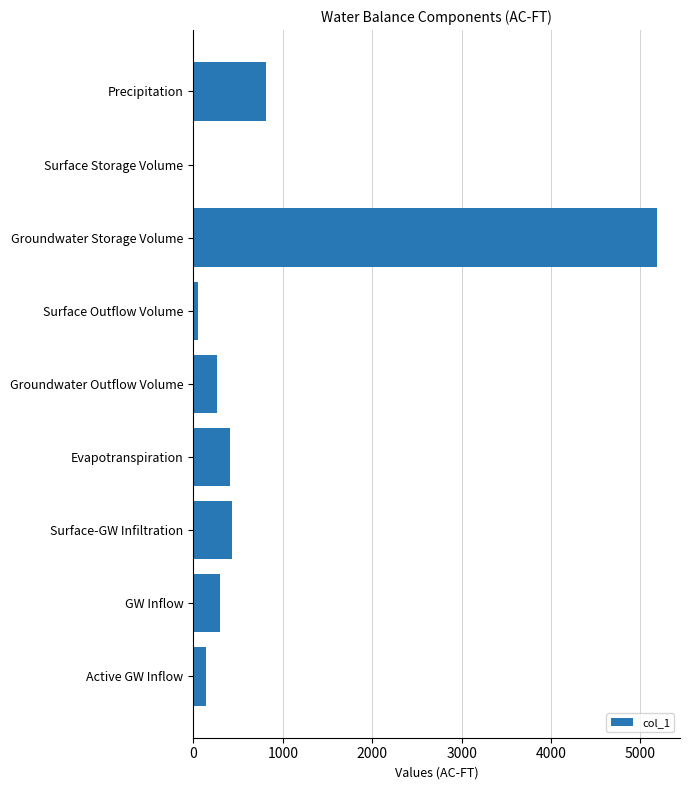

The chart shows a value of 458.5 at Groundwater Outflow Volume. True or false?

False